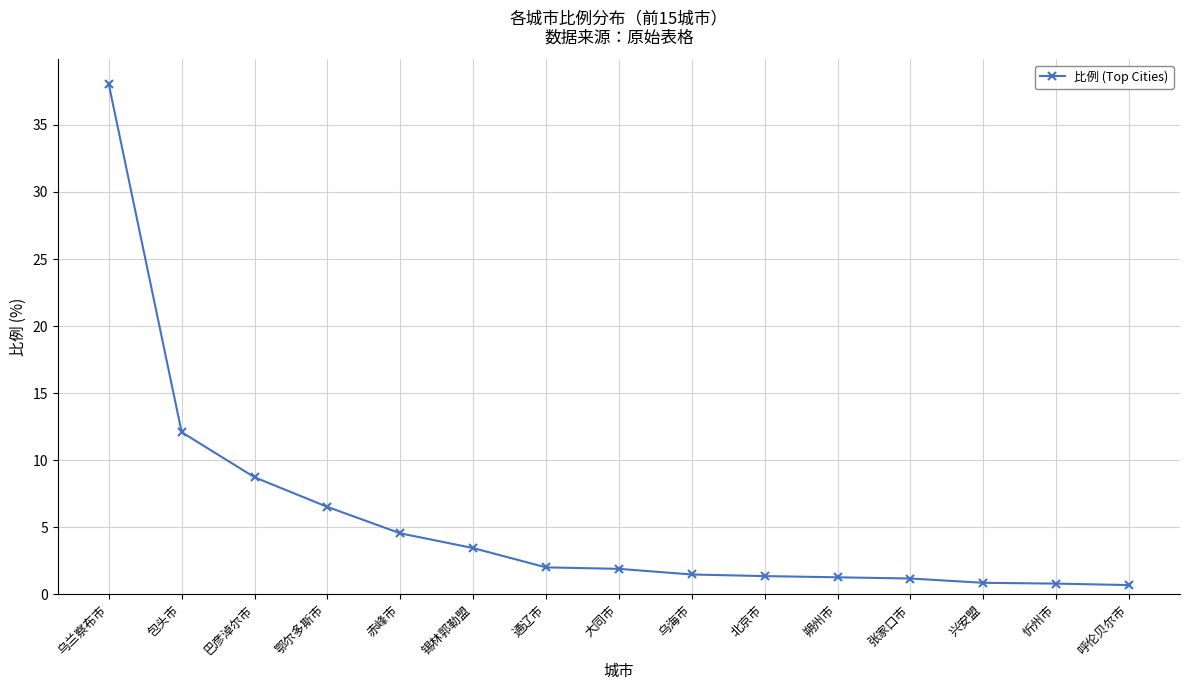

Count the number of categories in the chart.

15